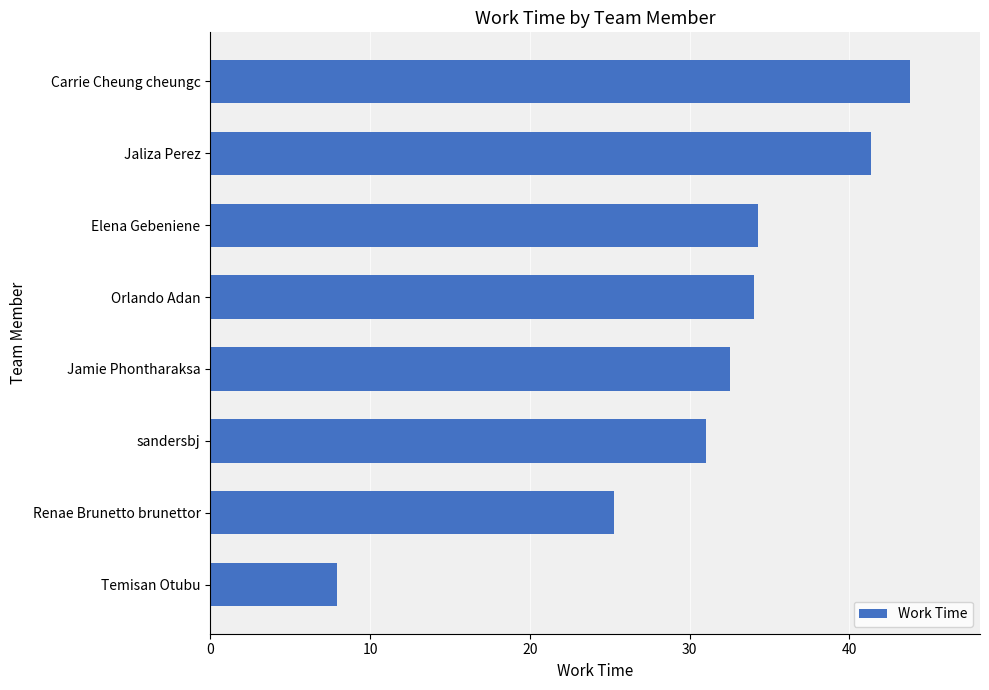

Between Carrie Cheung cheungc and Jamie Phontharaksa, which is larger?

Carrie Cheung cheungc